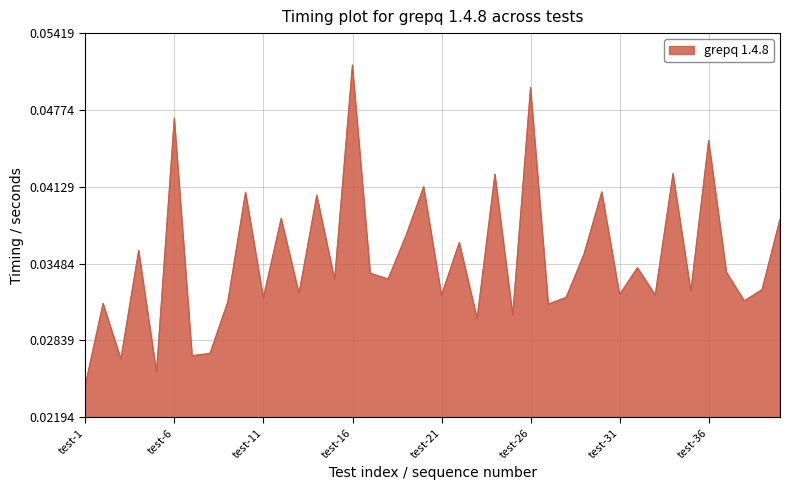

Does the chart have visible grid lines?

Yes